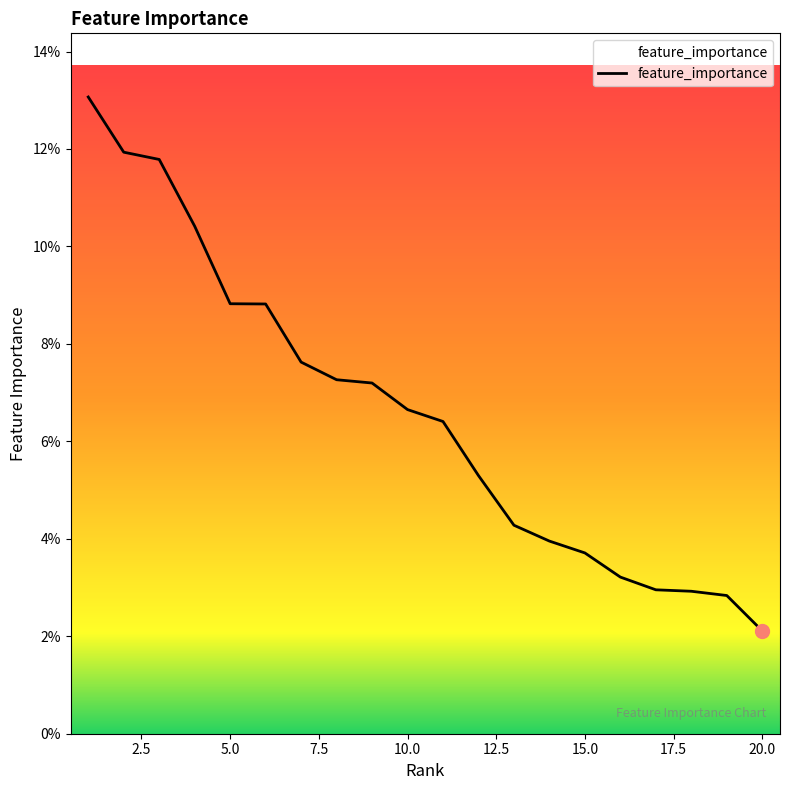

Is this an area chart (filled region under the line)?

Yes